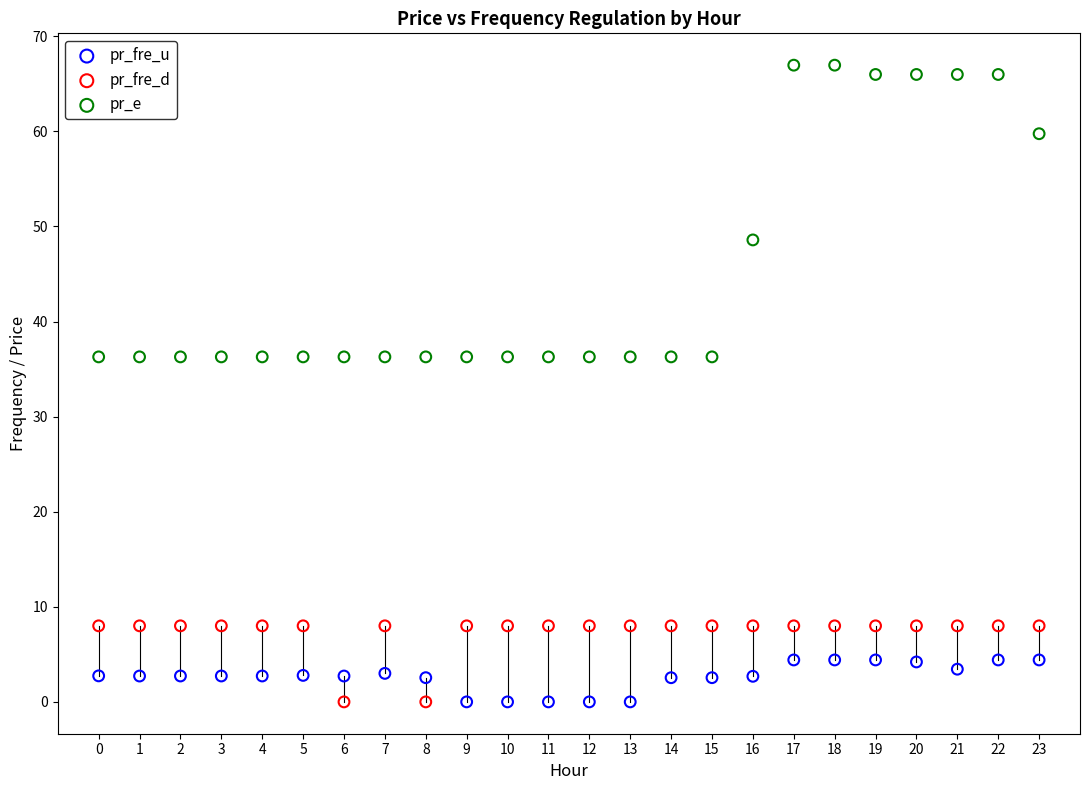

In the pr_e series, what Y value is closest to 51?

48.6